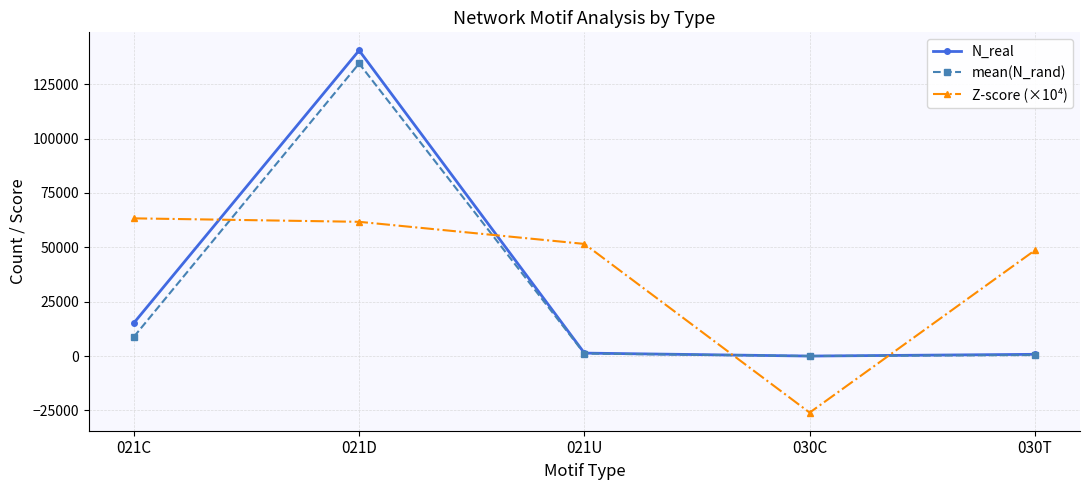

At which category does the chart reach its minimum across all series?

030C